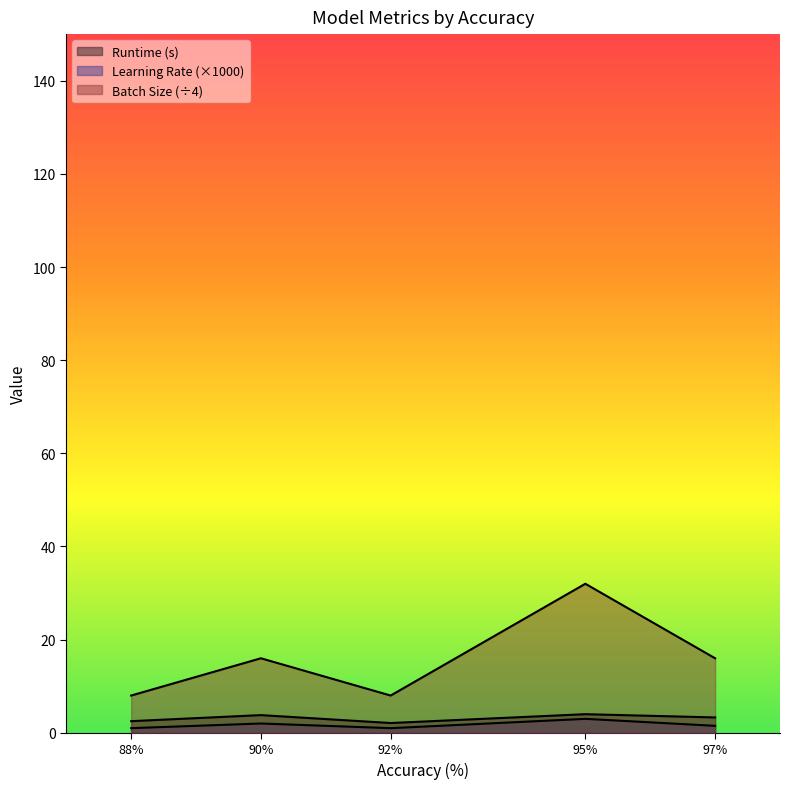

Which series has the largest total across all categories?

Batch Size